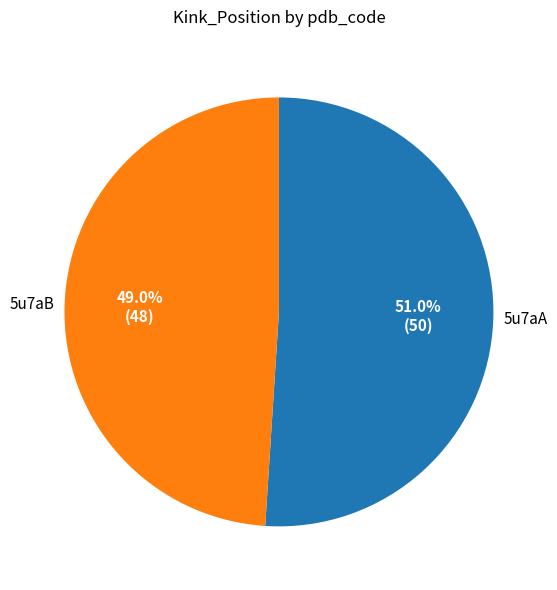

Is there any slice that represents more than half of the pie?

Yes